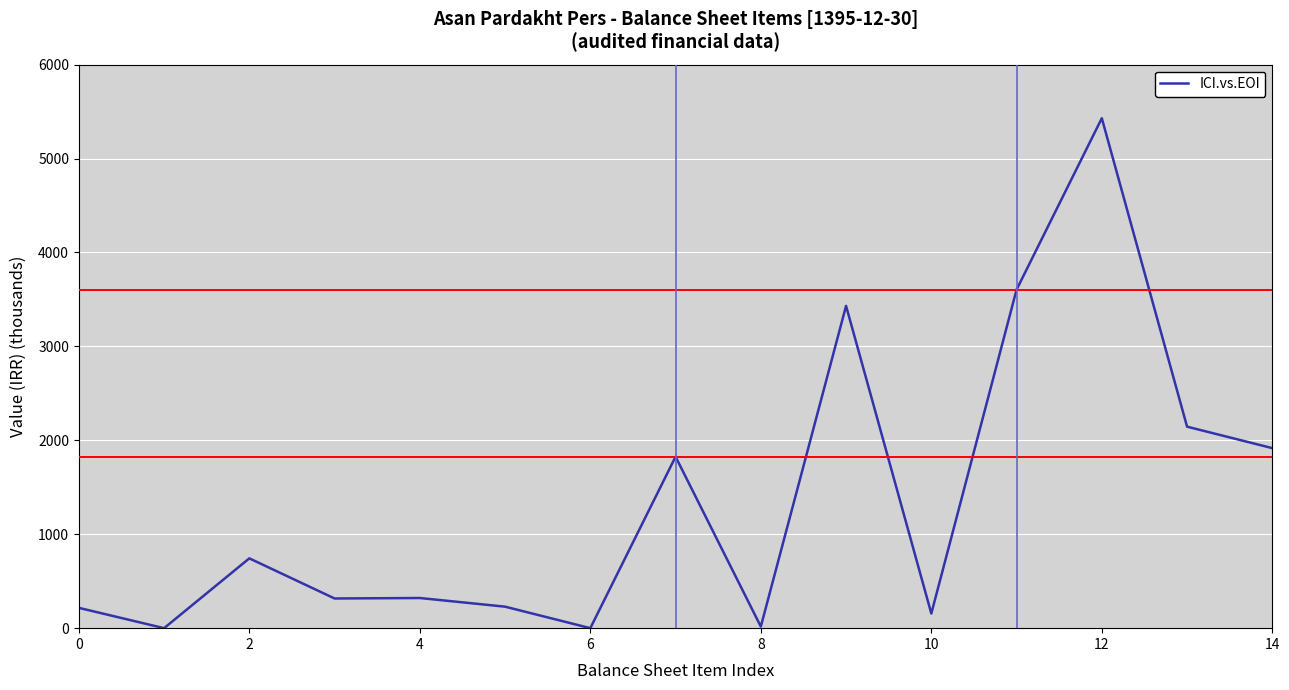

Is this an area chart (filled region under the line)?

No